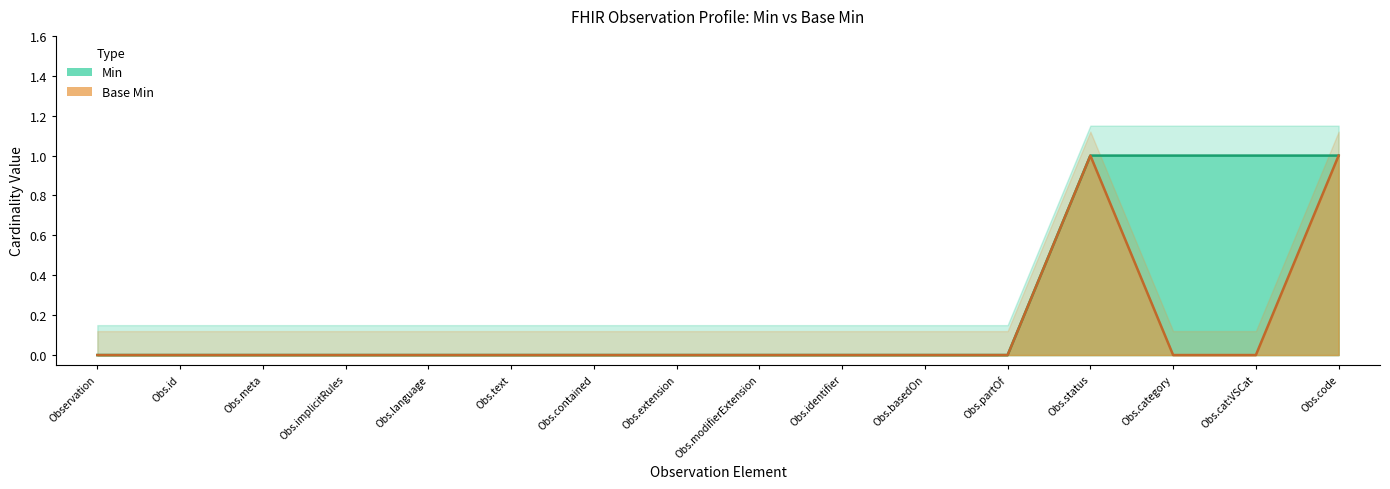

Reading left to right, what are all the values shown in this chart?

Min: 0	0	0	0	0	0	0	0	0	0	0	0	1	1	1	1
Base Min: 0	0	0	0	0	0	0	0	0	0	0	0	1	0	0	1